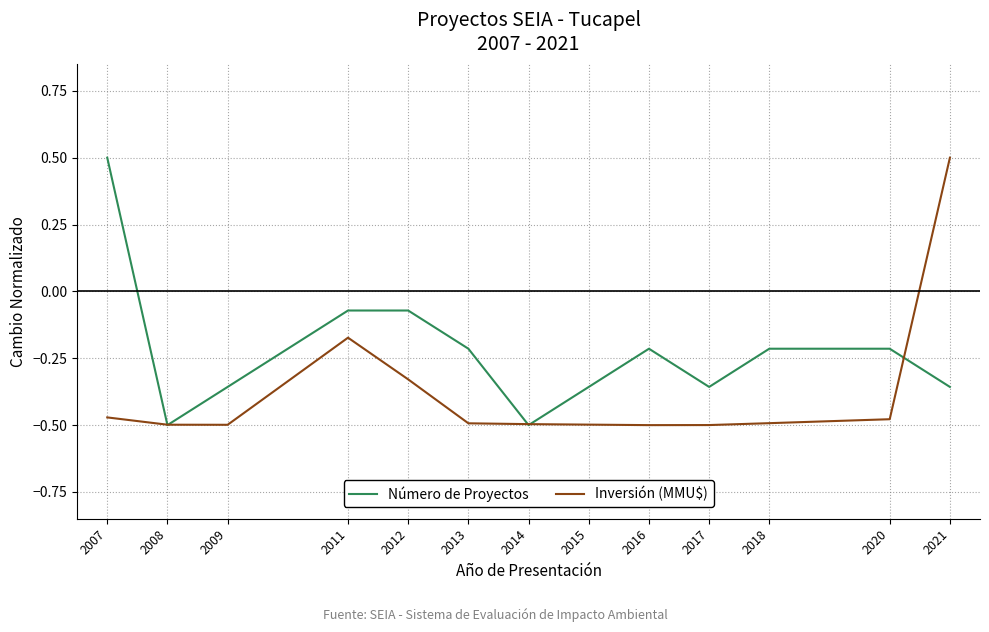

What is the maximum value shown in the chart?

0.5